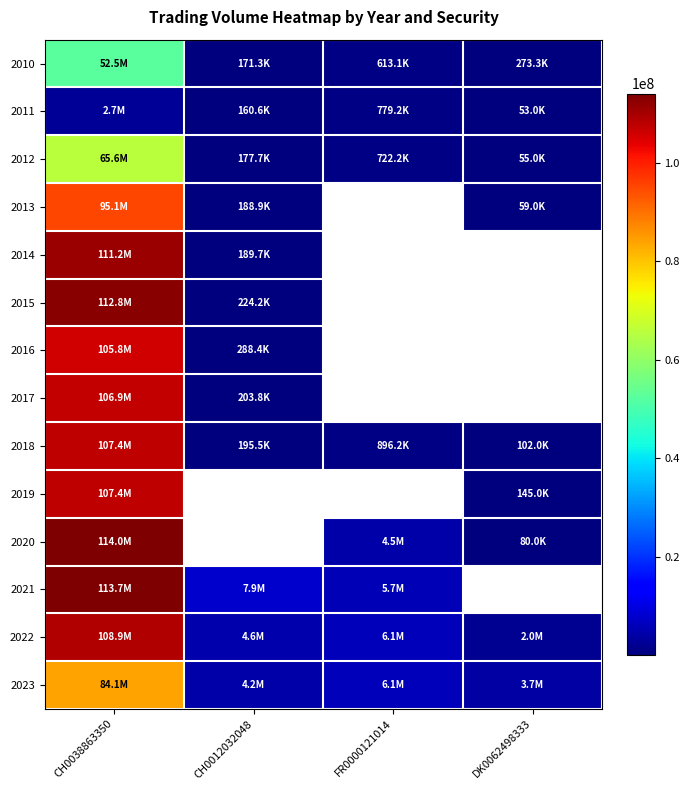

How many categories are shown in the chart?

4